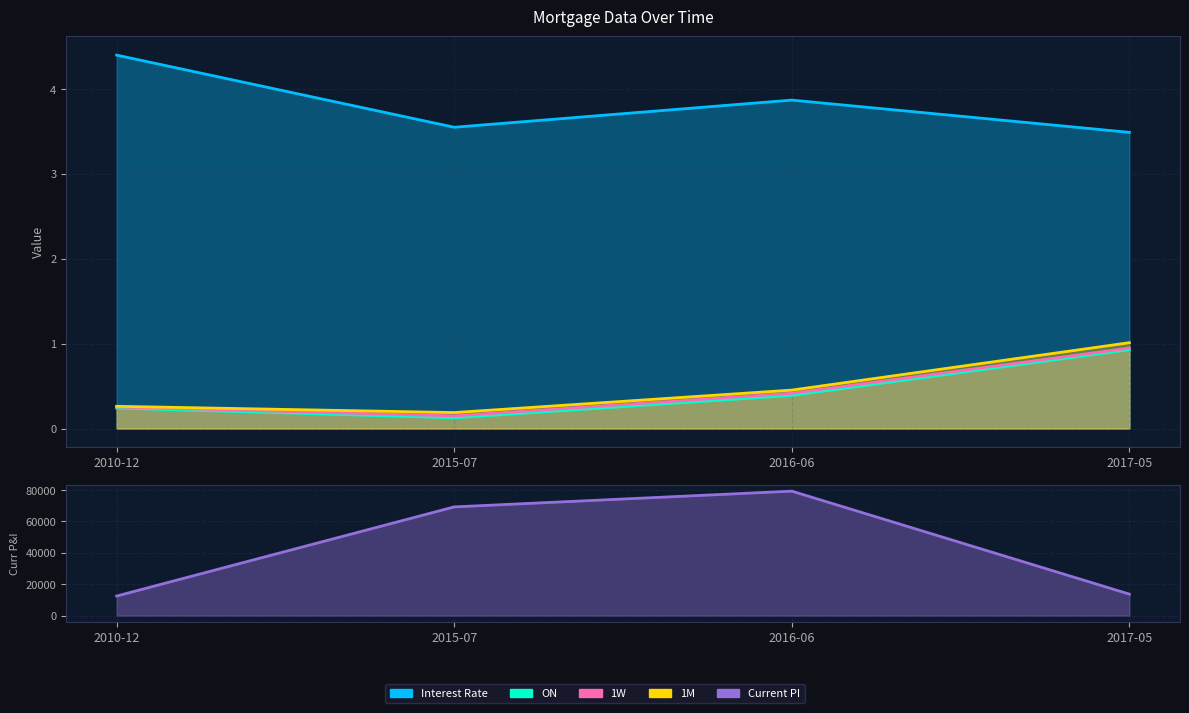

What is the value of the 1W point at the 1st from the left?

0.3